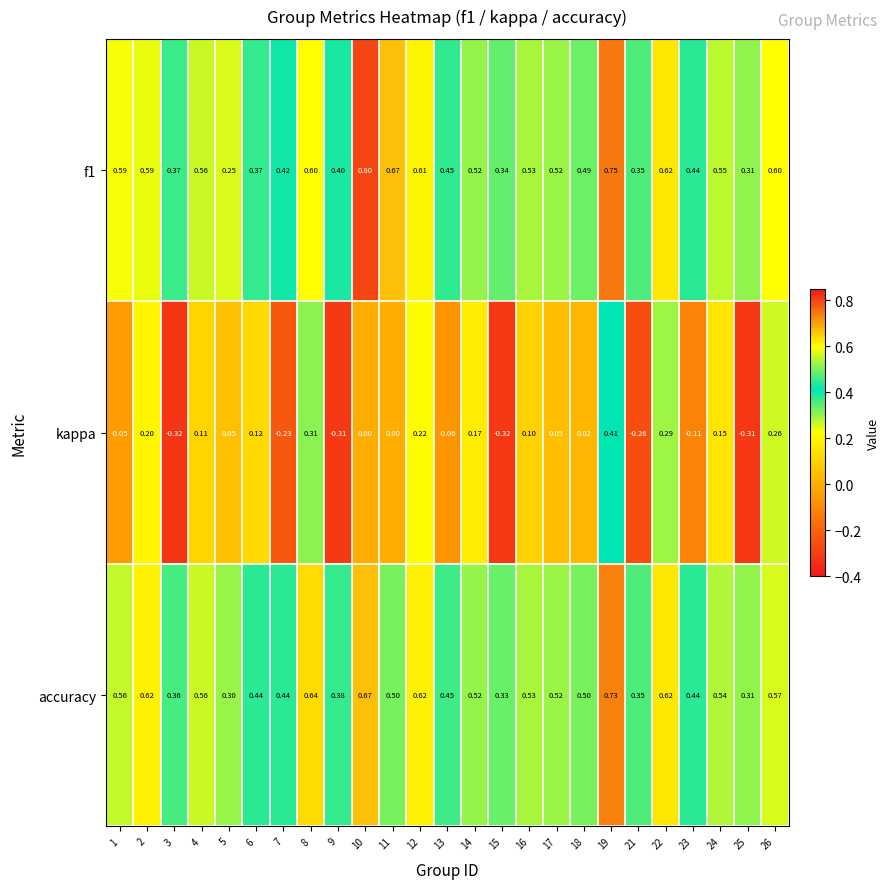

Which series has the widest spread of values?

kappa